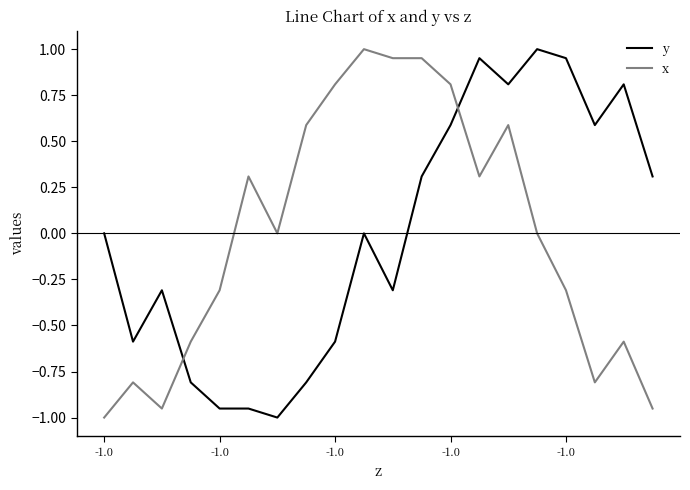

After their last crossing, which series has the higher values: y or x?

y